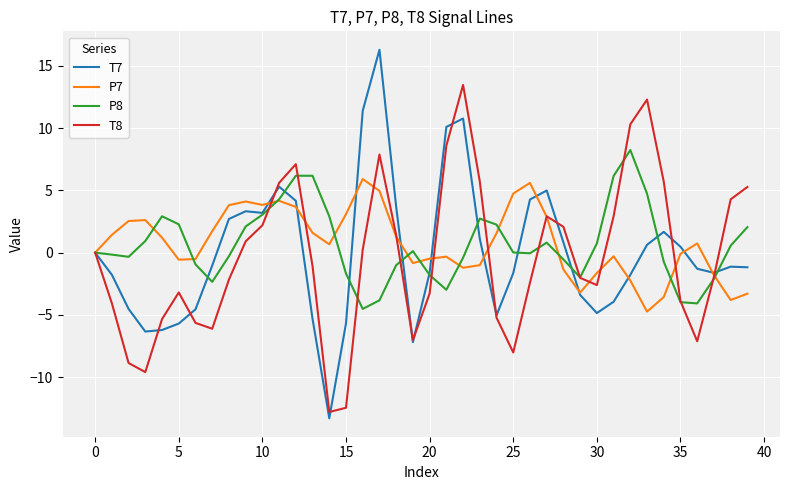

Which series has the largest range (max minus min)?

T7